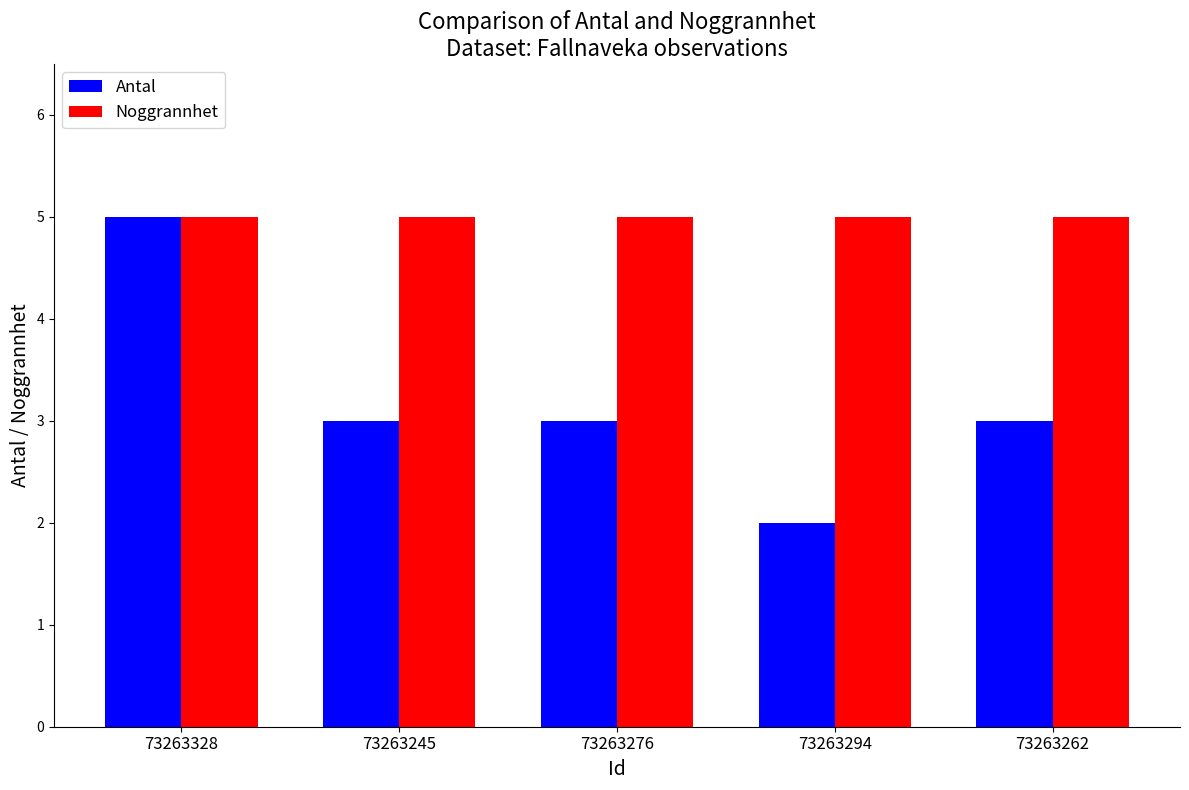

What is the spread (max minus min) of values at 73263294?

3